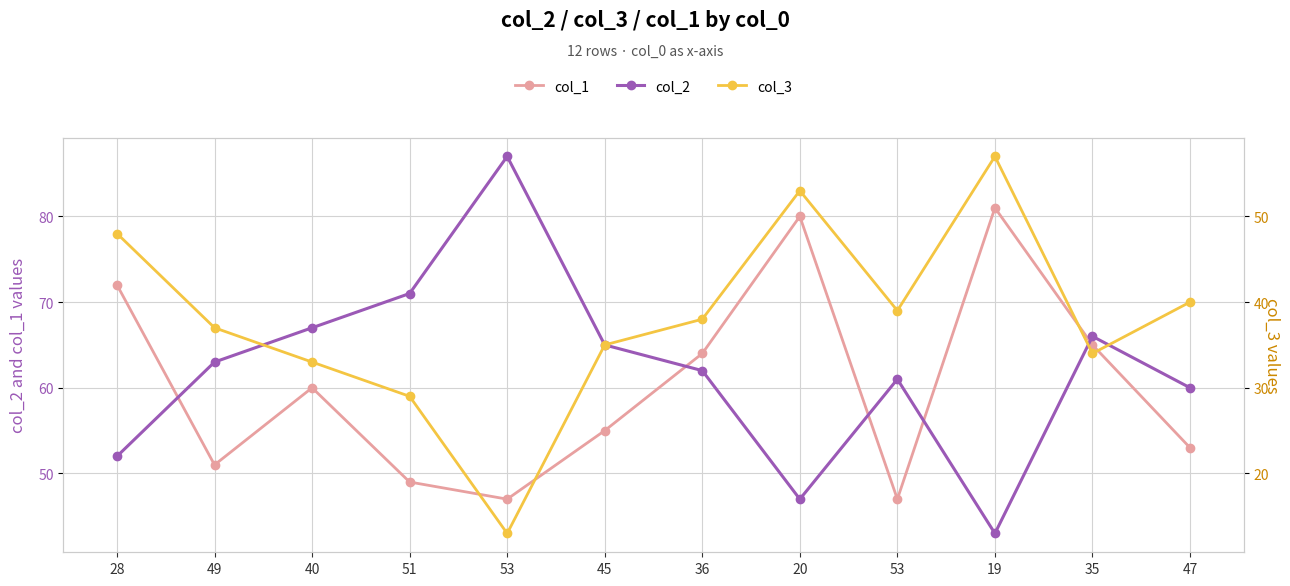

Where is the first local maximum for col_2?

53